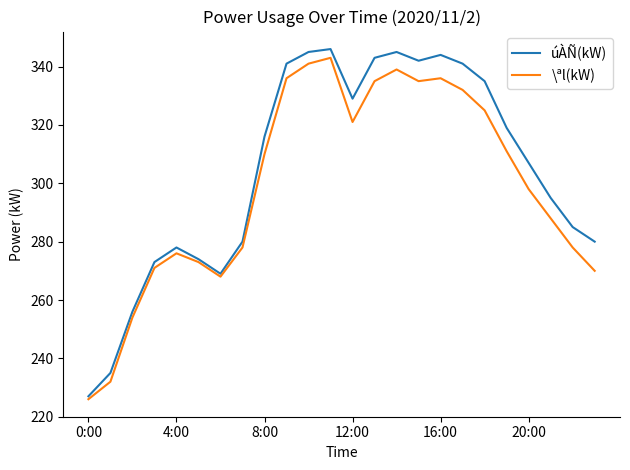

What are all the series names shown in the legend?

úÀÑ(kW), \ªl(kW)